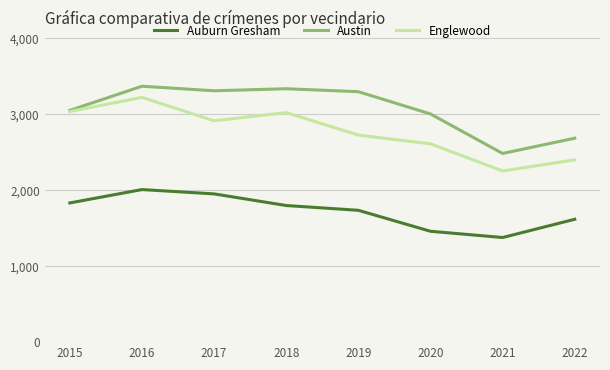

Which series has the largest range (max minus min)?

Englewood